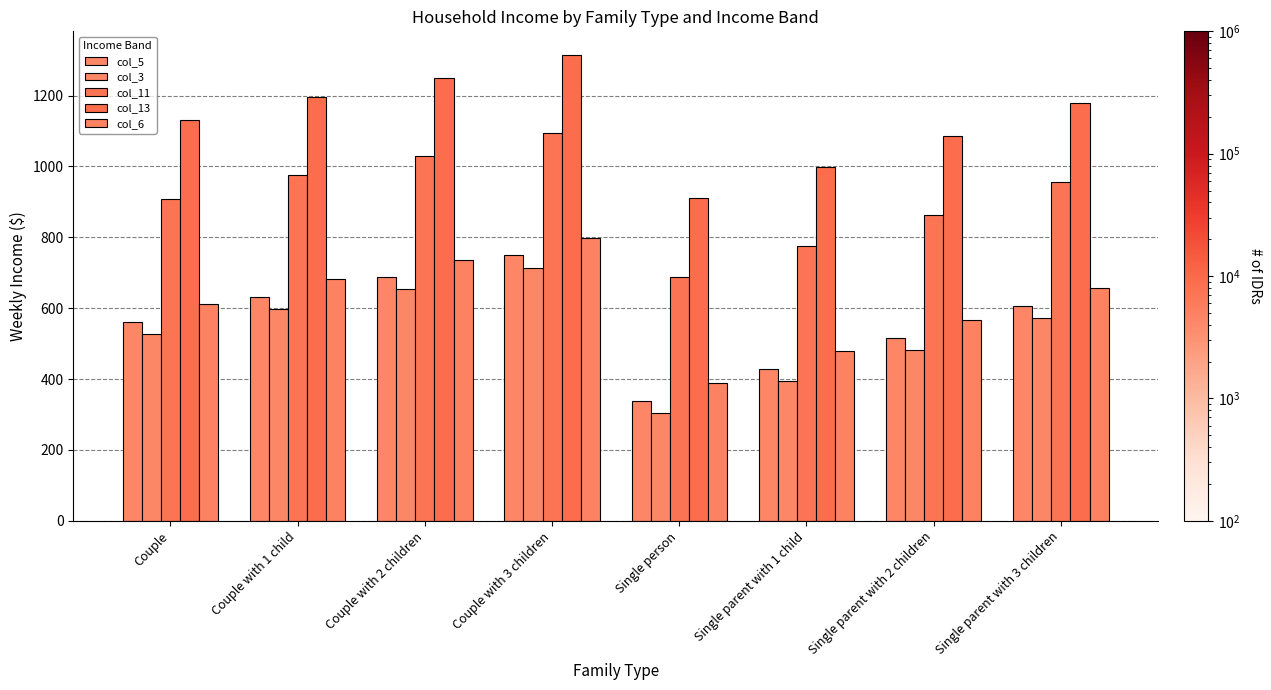

Reading right to left, what are all the values shown in this chart?

col_5: Single parent with 3 children=607.1	Single parent with 2 children=517.0	Single parent with 1 child=429.2	Single person=338.1	Couple with 3 children=748.7	Couple with 2 children=687.6	Couple with 1 child=632.6	Couple=561.0
col_3: Single parent with 3 children=572.3	Single parent with 2 children=482.2	Single parent with 1 child=394.4	Single person=303.1	Couple with 3 children=714.1	Couple with 2 children=653.3	Couple with 1 child=598.2	Couple=526.2
col_11: Single parent with 3 children=955.3	Single parent with 2 children=864.1	Single parent with 1 child=776.6	Single person=687.8	Couple with 3 children=1094.4	Couple with 2 children=1030.2	Couple with 1 child=976.9	Couple=908.5
col_13: Single parent with 3 children=1178.0	Single parent with 2 children=1086.0	Single parent with 1 child=998.8	Single person=911.5	Couple with 3 children=1315.4	Couple with 2 children=1249.2	Couple with 1 child=1197.0	Couple=1130.8
col_6: Single parent with 3 children=656.8	Single parent with 2 children=566.5	Single parent with 1 child=478.7	Single person=388.0	Couple with 3 children=798.0	Couple with 2 children=736.5	Couple with 1 child=681.8	Couple=610.6